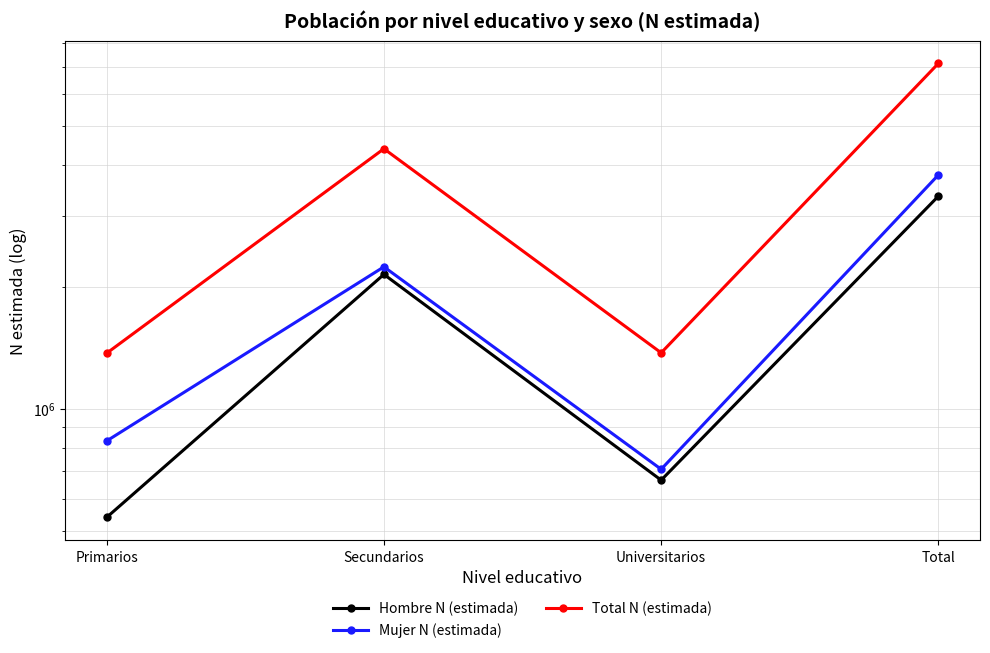

At which label does Total N (estimada) first exceed 4391640?

Total